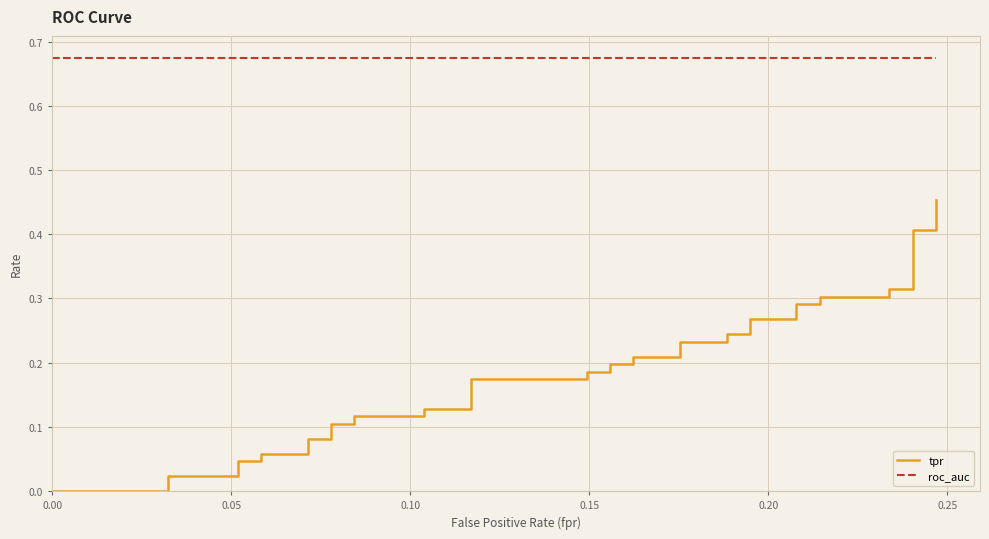

List the series in order of their overall mean, highest first.

roc_auc, tpr